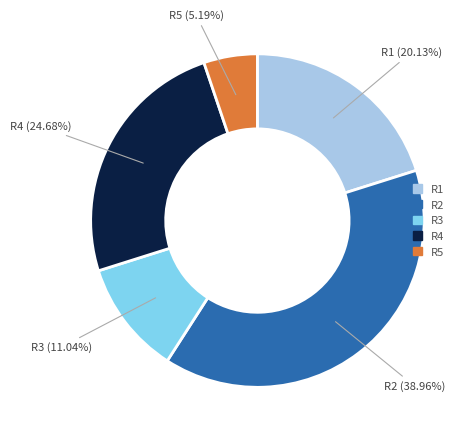

Between R3 and R1, which is larger?

R1